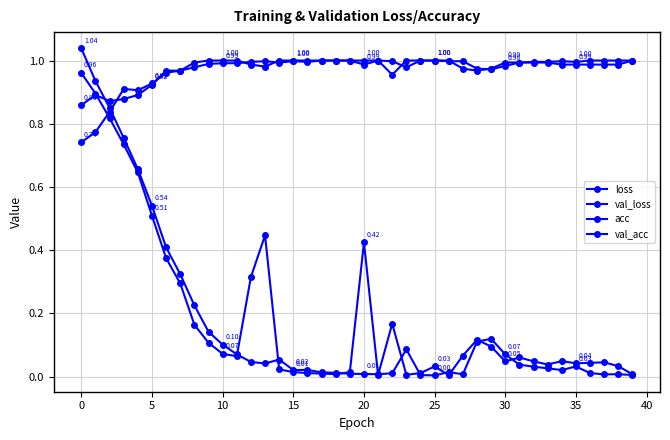

How many lines are shown in the chart?

4